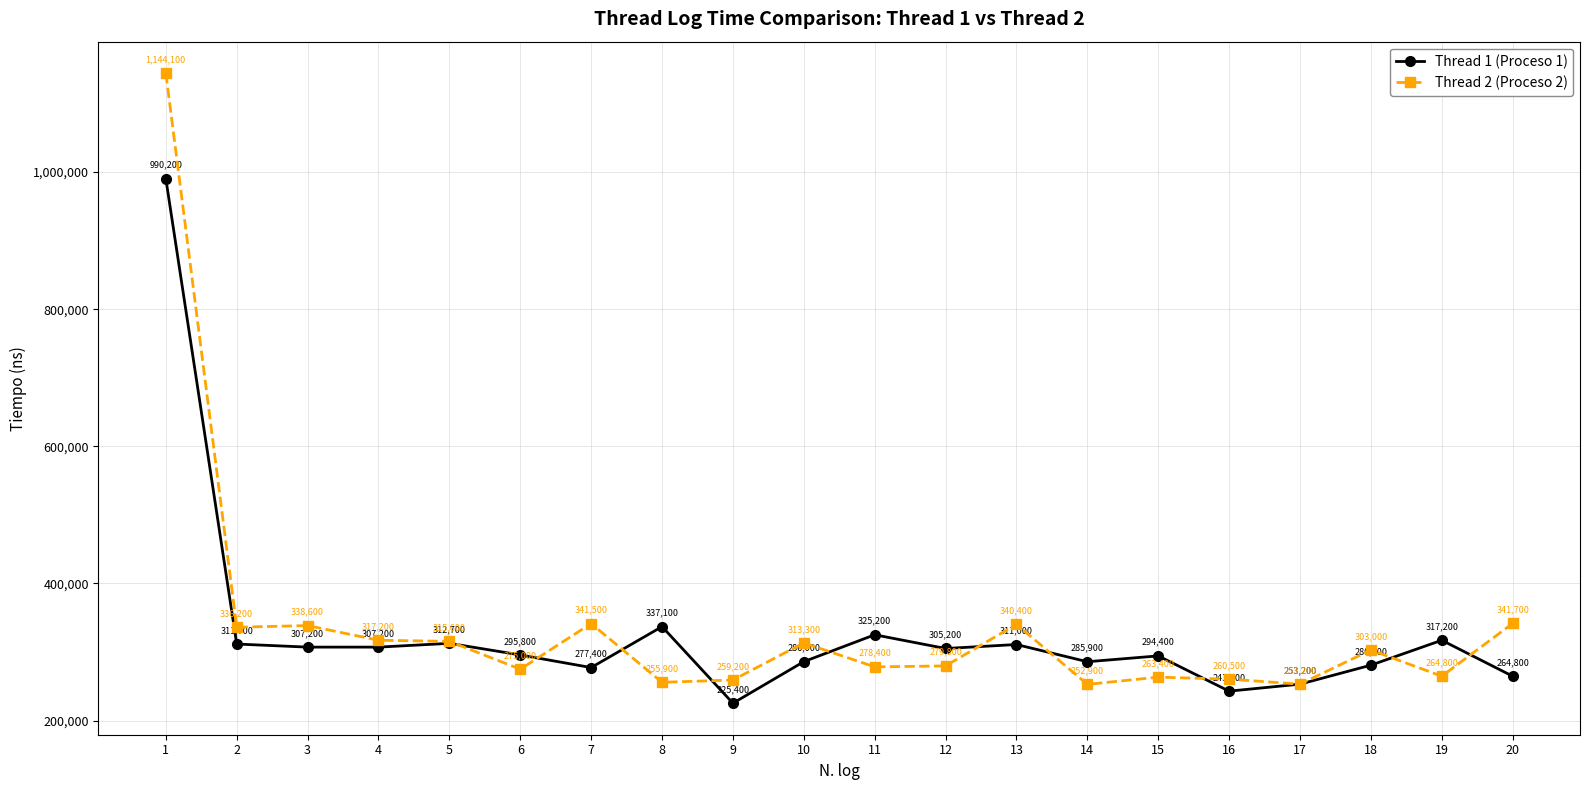

What is the difference between the maximum and minimum values in the Thread 1 (Proceso 1) series?

764800